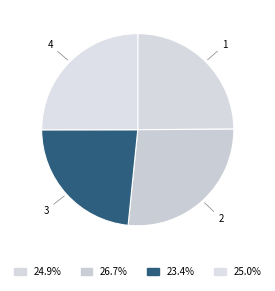

How many segments does this pie chart have?

4